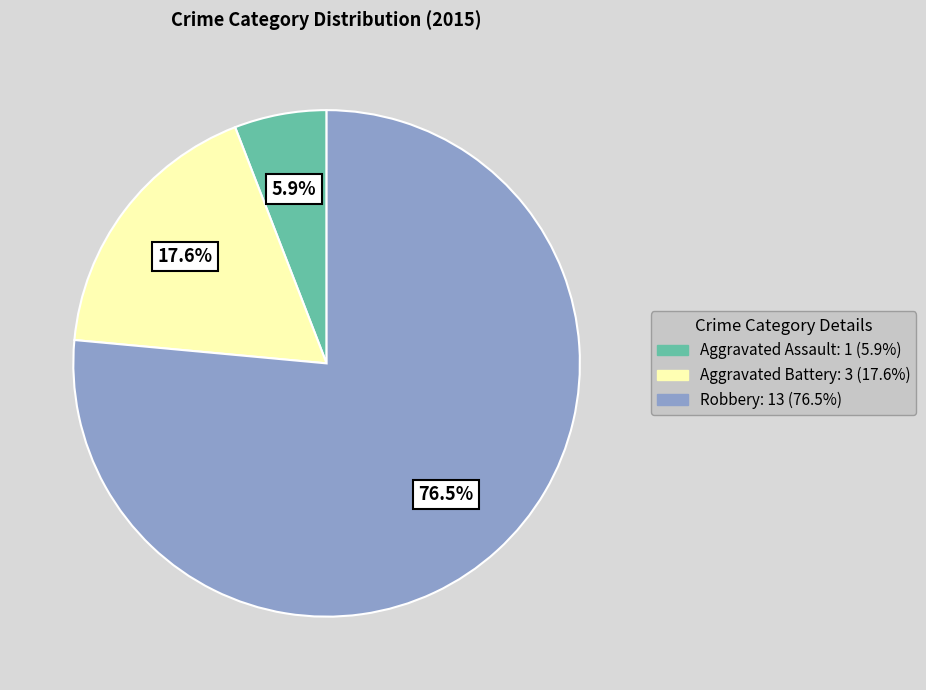

What percentage is NOT represented by Robbery?

23.5%